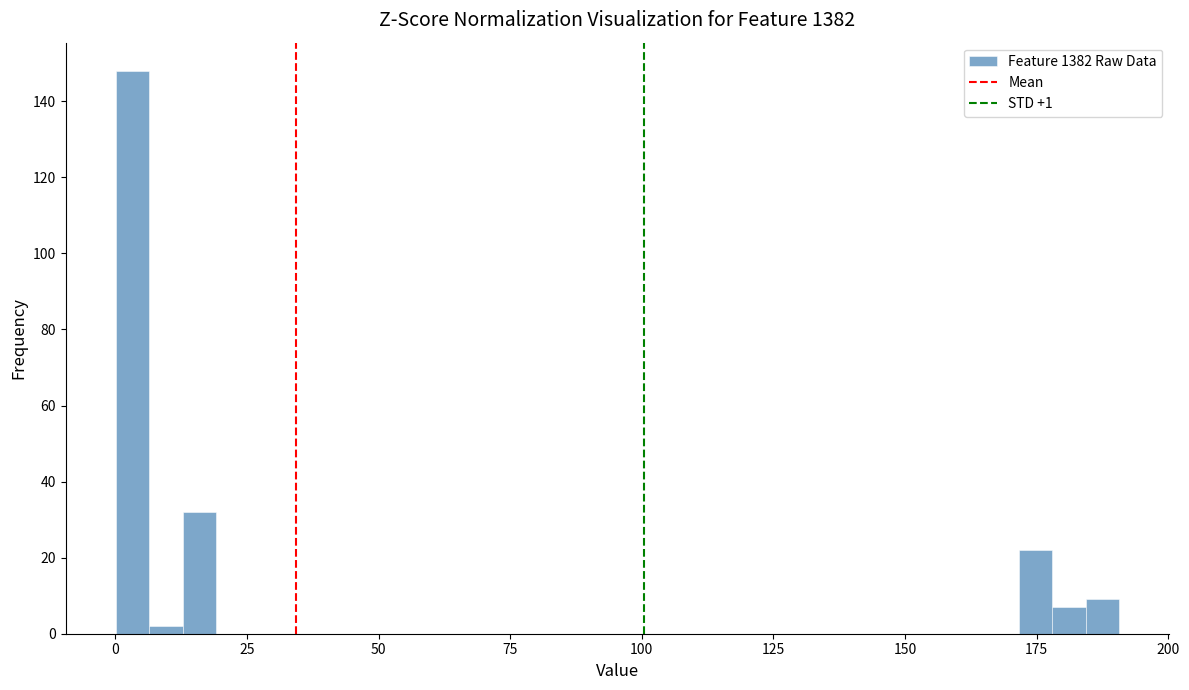

Around what value on the x-axis is the tallest bar? Give the approximate position of its centre, as read against the axis.

5